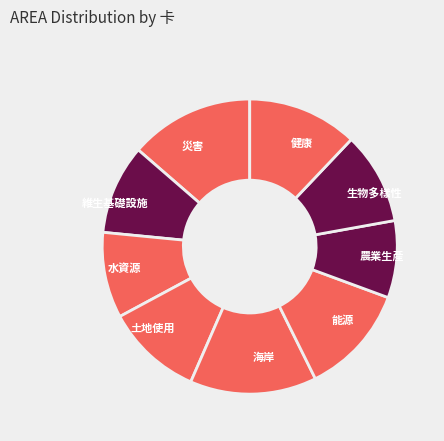

True or false: 土地使用 accounts for 19% of the total.

False